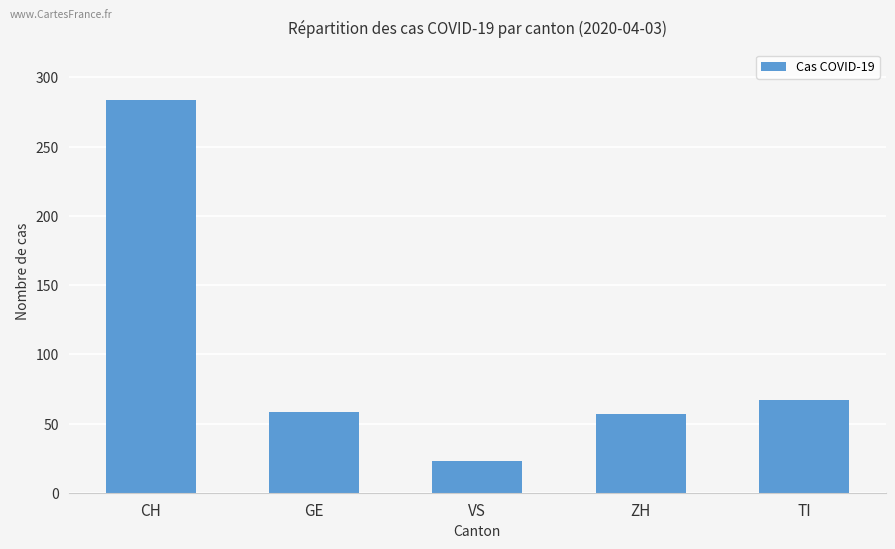

What is the label of the 4th bar from the left?

ZH